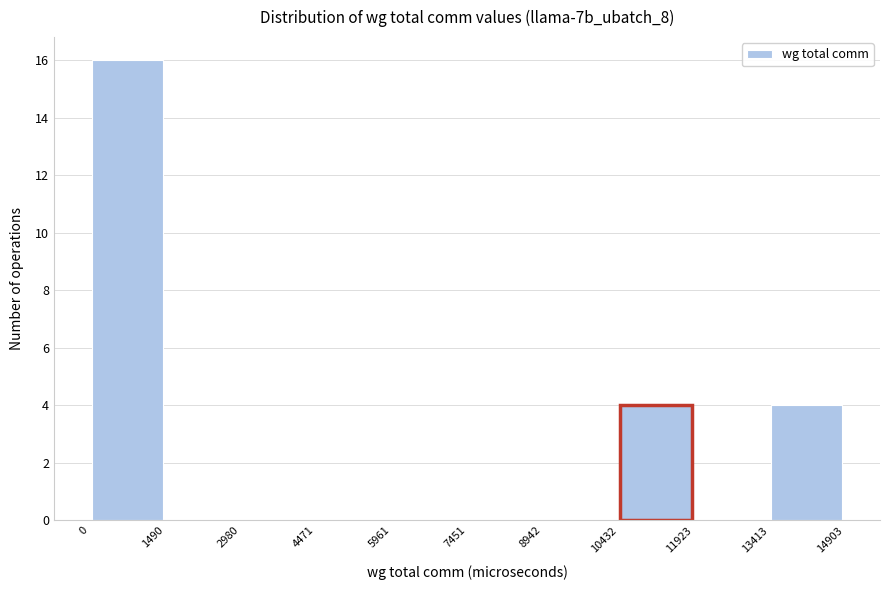

How tall is the bar that spans 13413 to 14903 on the x-axis? The values are not printed on the chart, so give them approximately, as read against the axis.

4